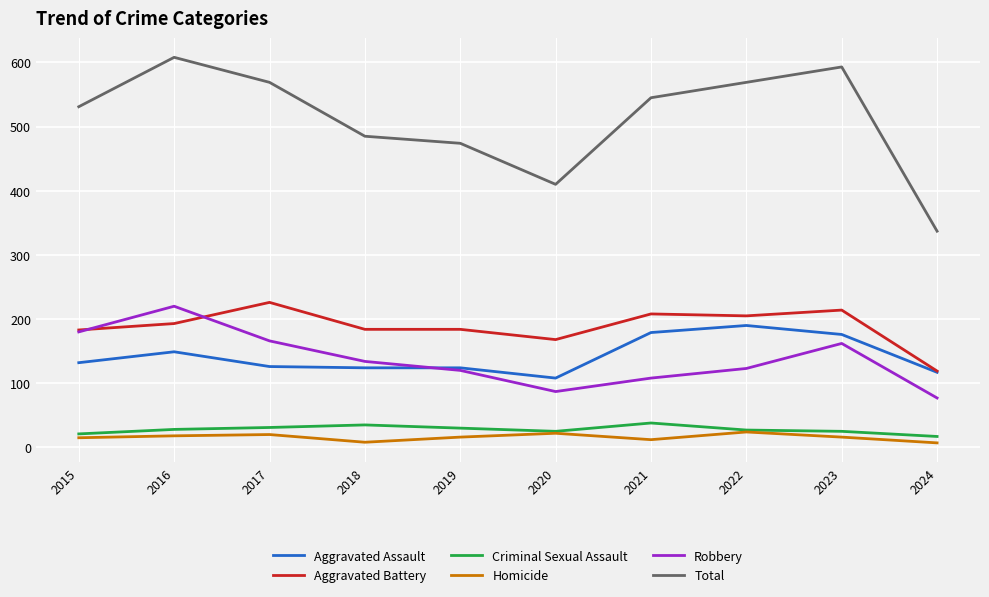

At which category does the chart reach its peak across all series?

2016